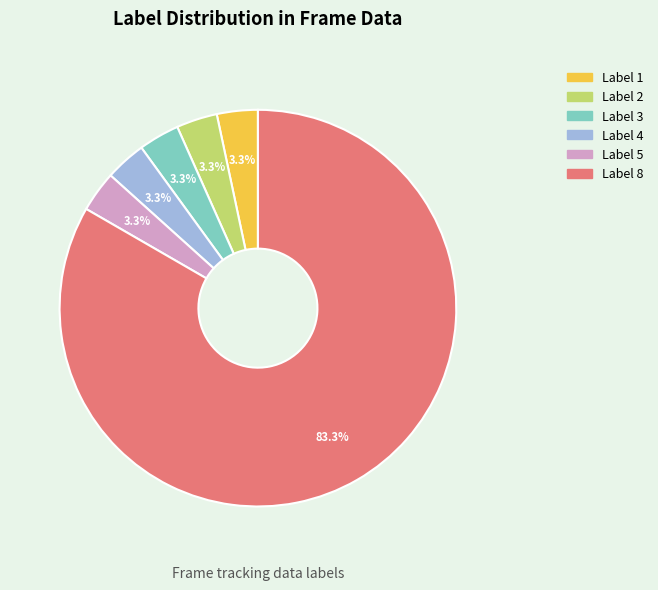

Rank the categories by value from lowest to highest.

1, 2, 3, 4, 5, 8